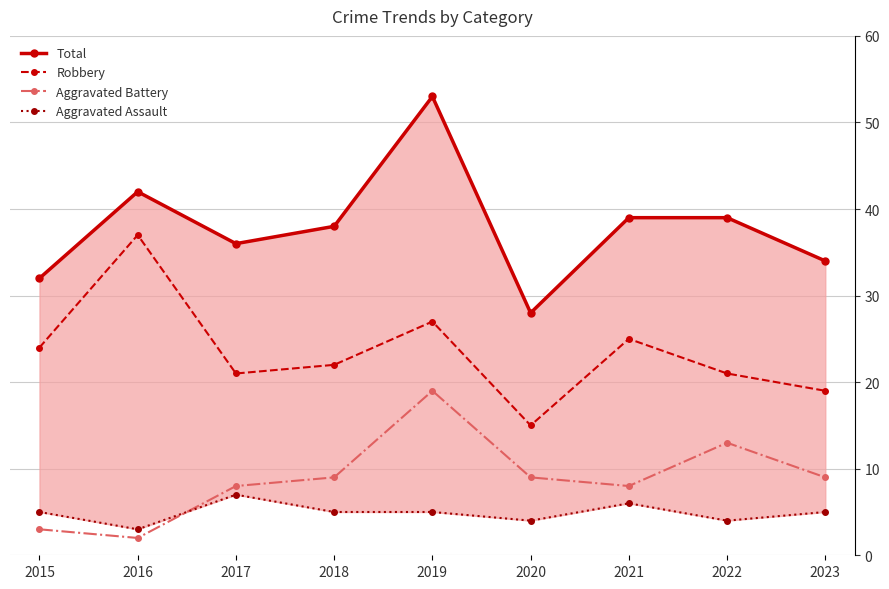

List the series in order of their peak value, highest first.

Total, Robbery, Aggravated Battery, Aggravated Assault